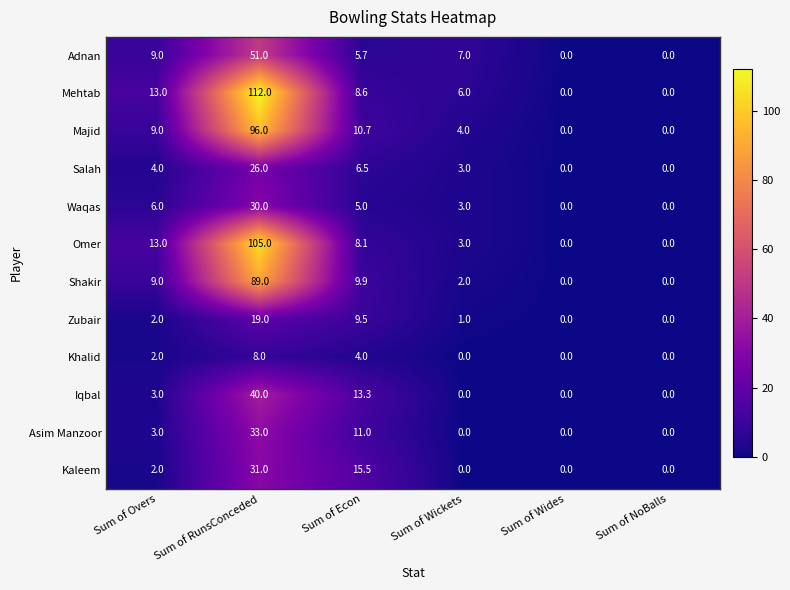

The value of Shakir at Sum of Econ is 4.7. True or false?

False